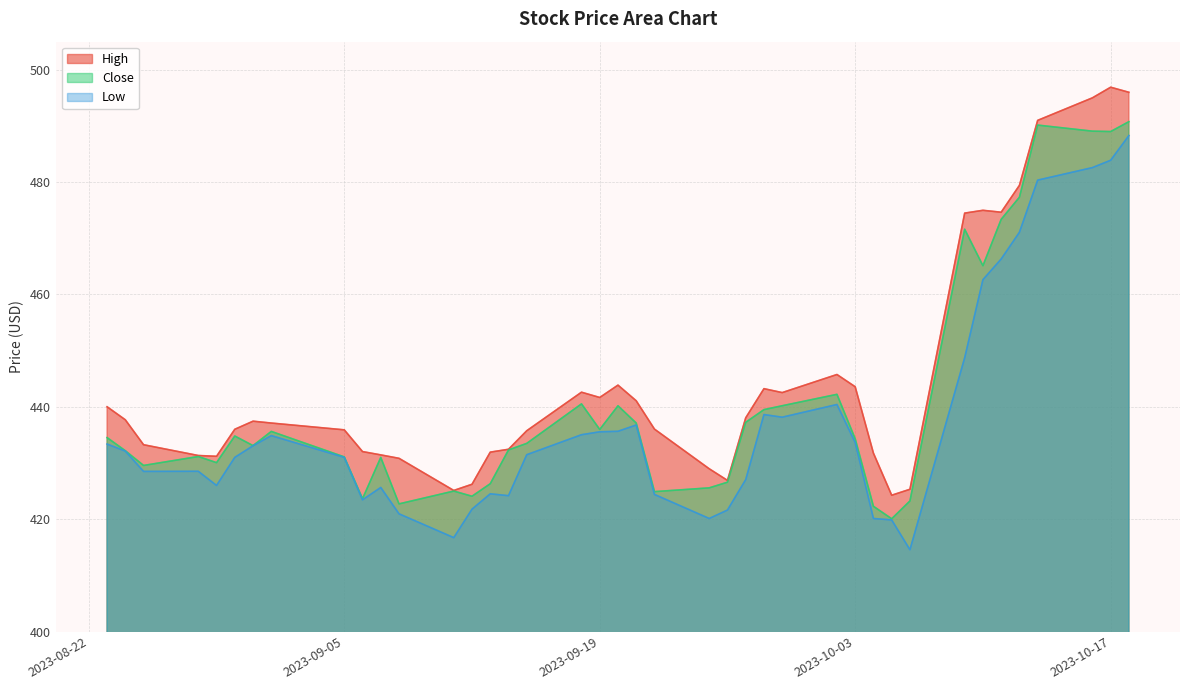

What is the label of the 9th point from the right?

2023-10-06